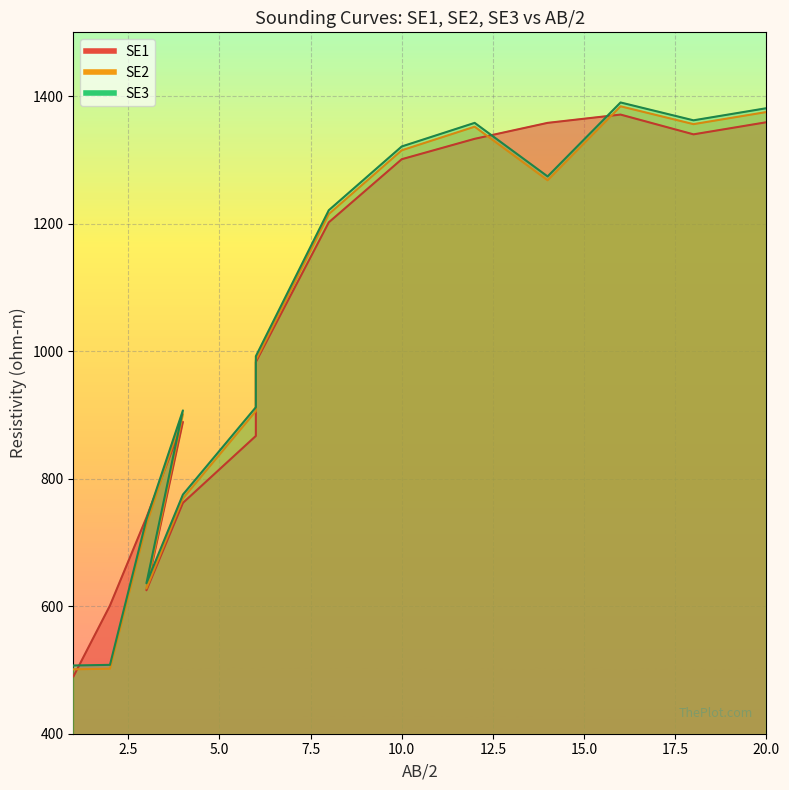

Rank the series at 3 from lowest to highest value.

SE2, SE3, SE1